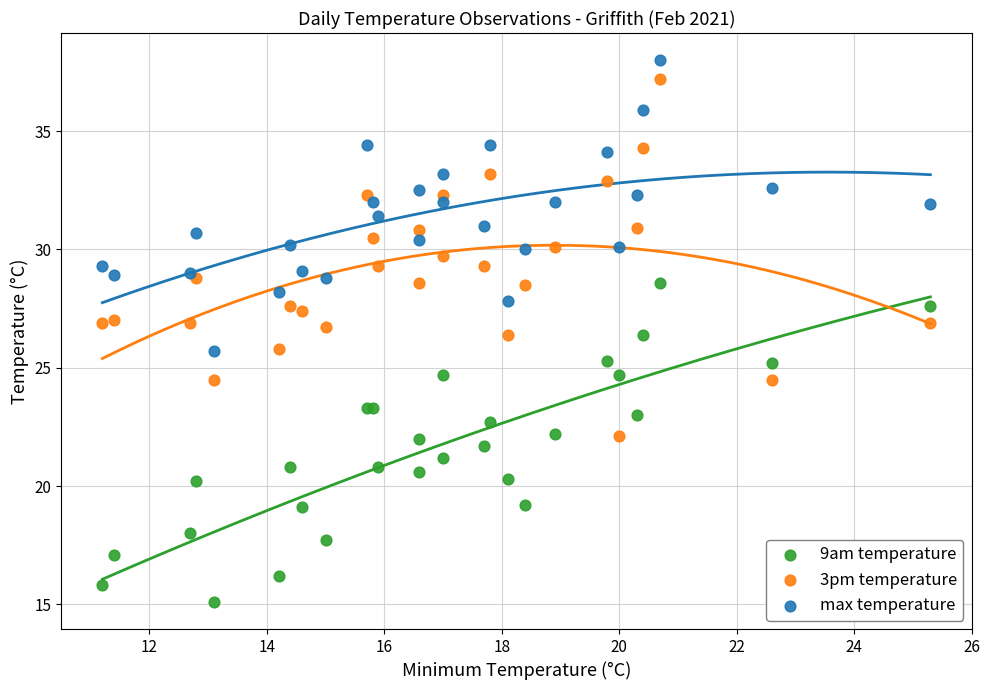

Which series has the widest spread of Y values?

3pm temperature